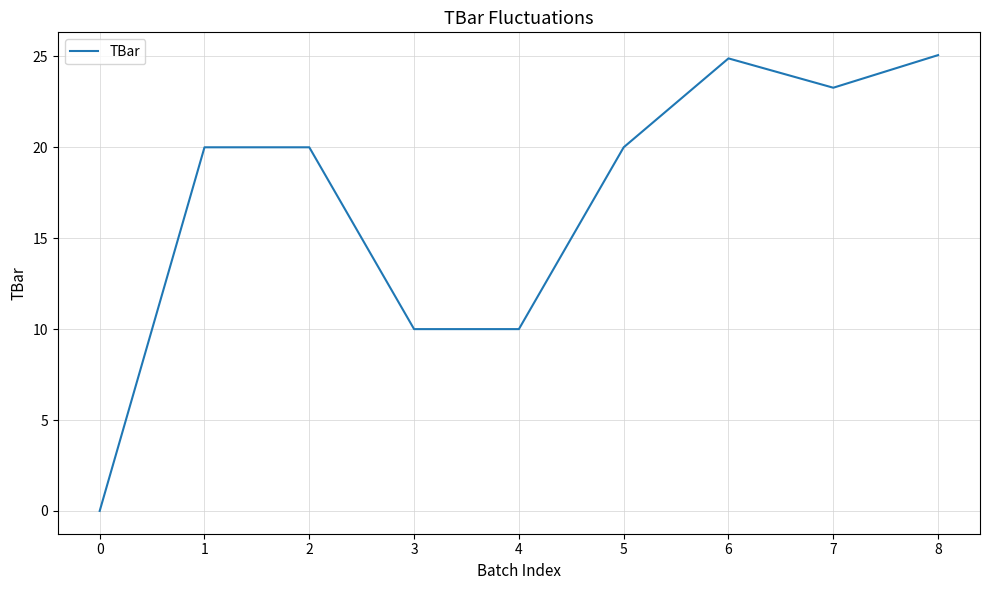

What is the change in value from 5 to 8?

+5.1